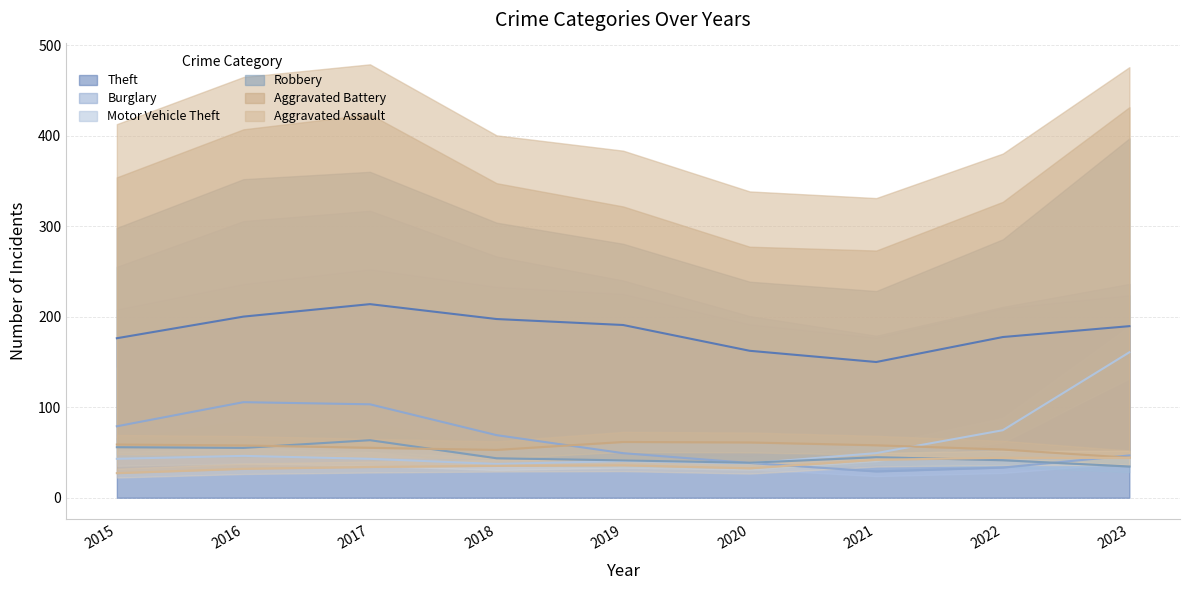

True or false: Theft has a value of 98.9 at 2022.

False